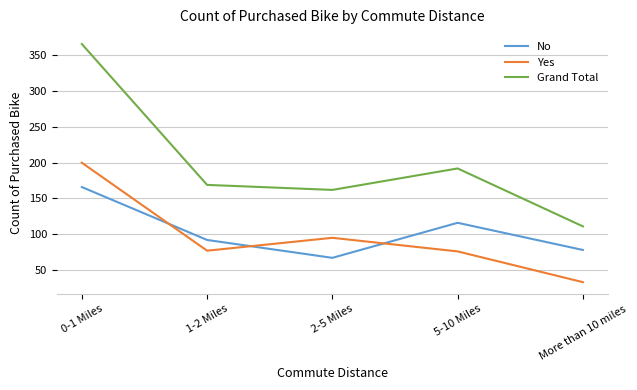

After their last crossing, which series has the higher values: Yes or No?

No